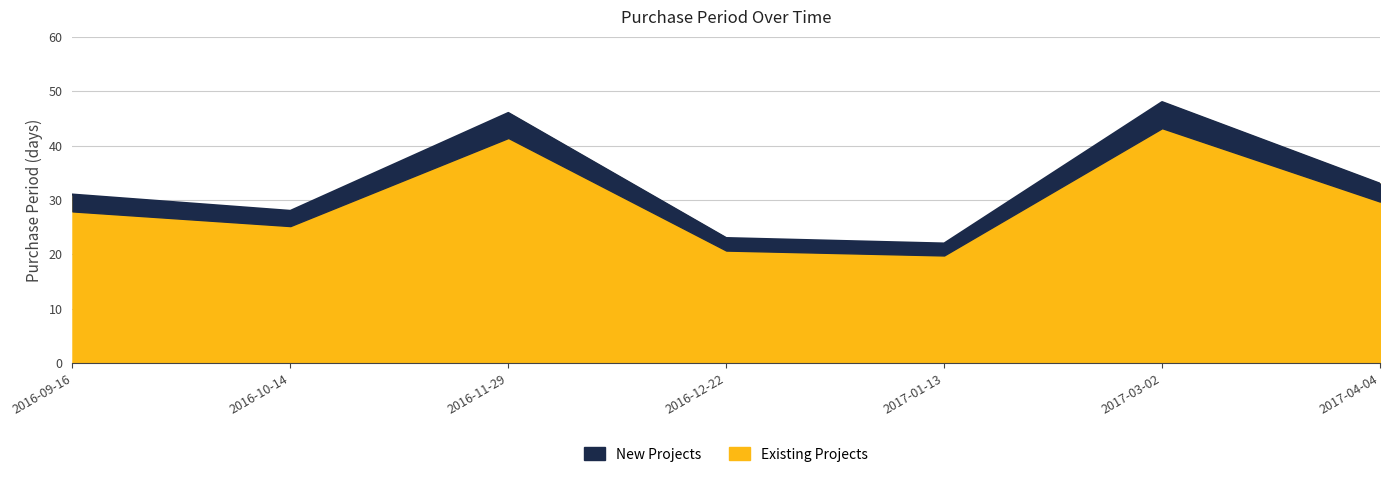

What position from the right is 2016-11-29?

5